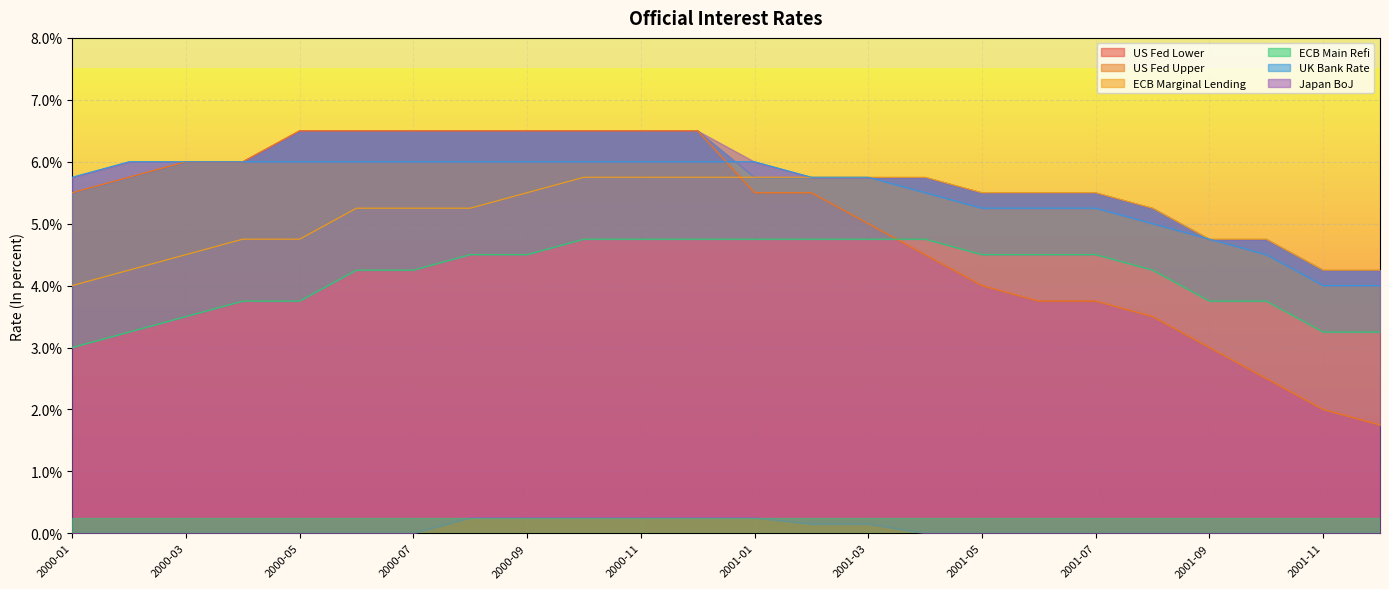

How many times do US Fed Lower and ECB Marginal Lending cross each other?

1